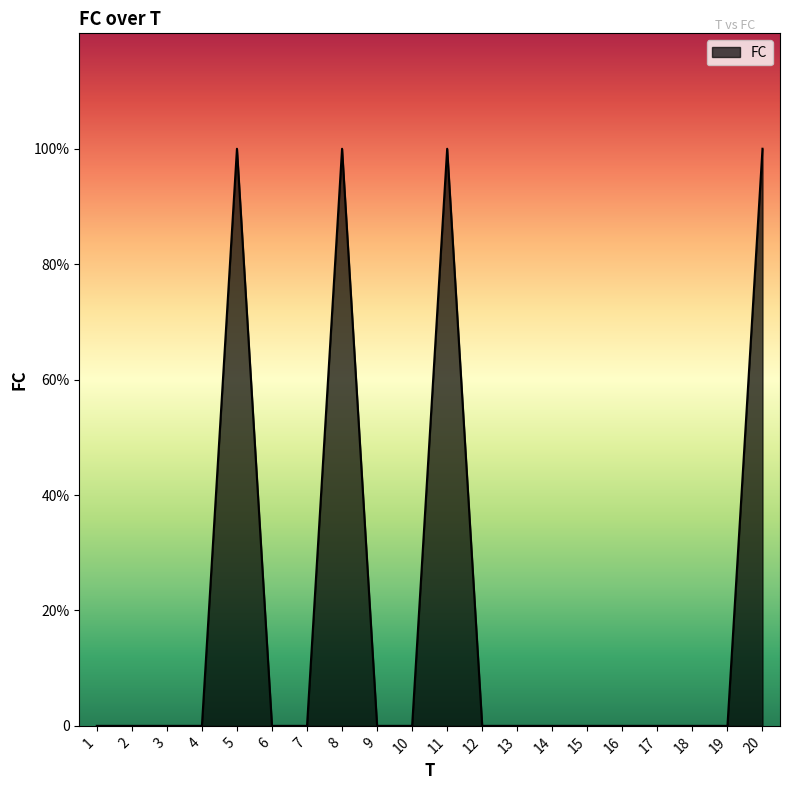

What is the sum of all values?

4